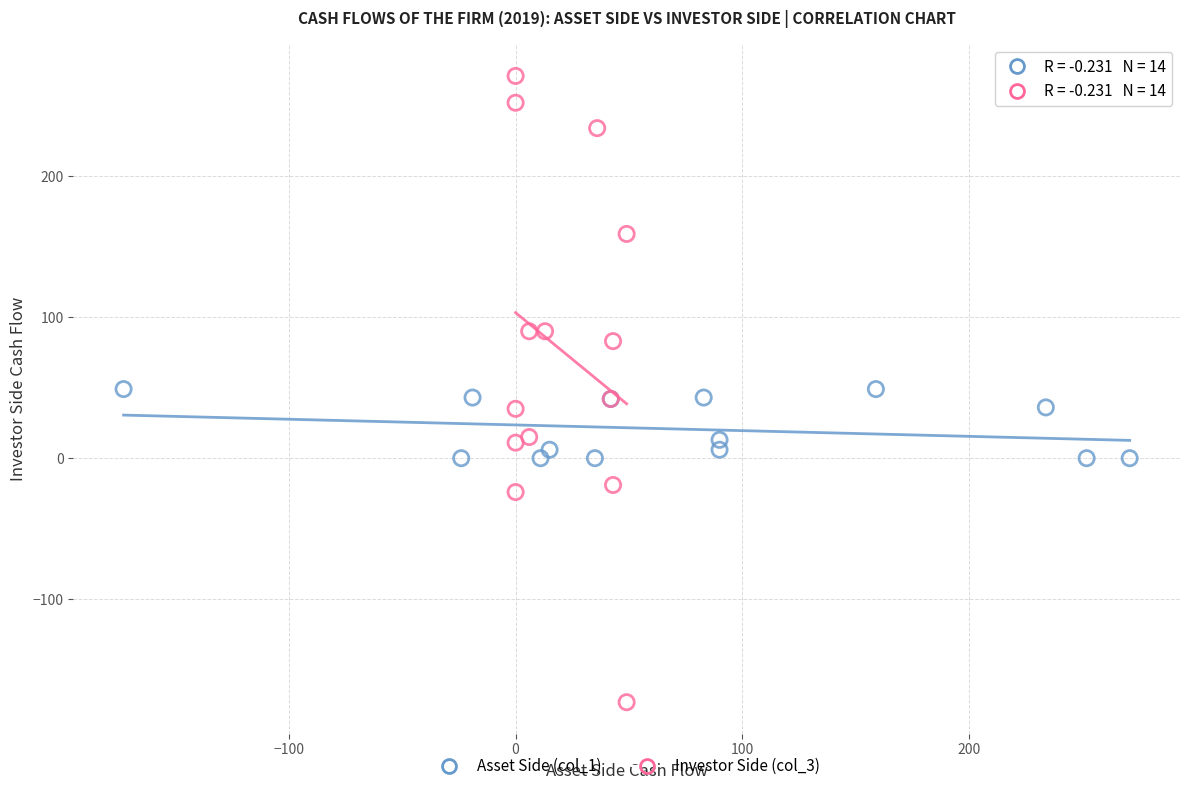

Which series reaches the minimum Y coordinate?

Investor Side (col_3)